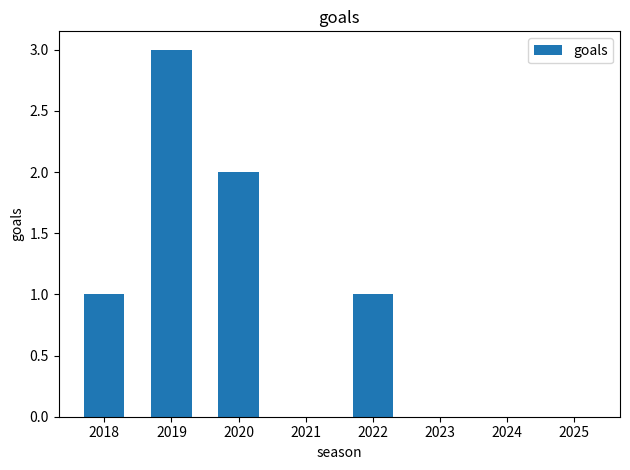

True or false: the data shows 3 at 2019.

True